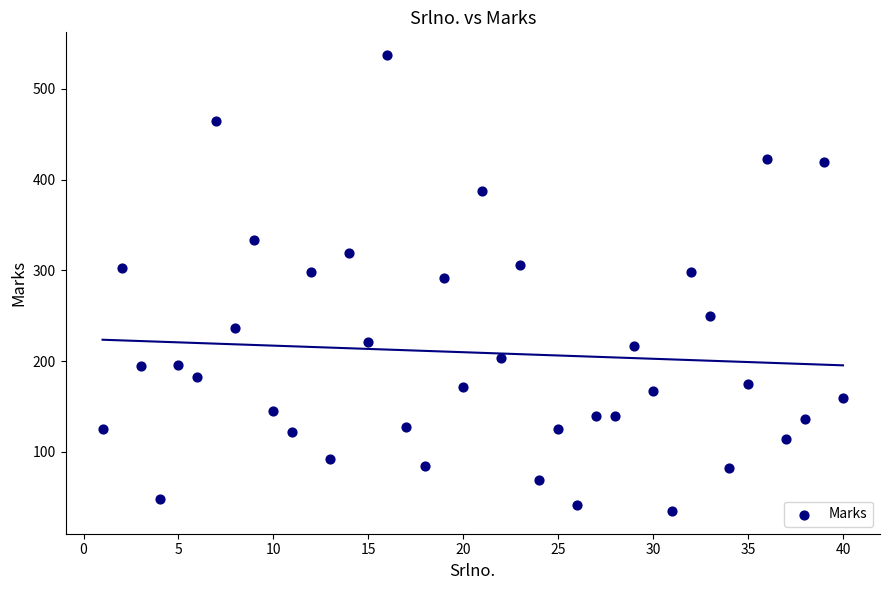

What Y value in the scatter plot is closest to 286?

292